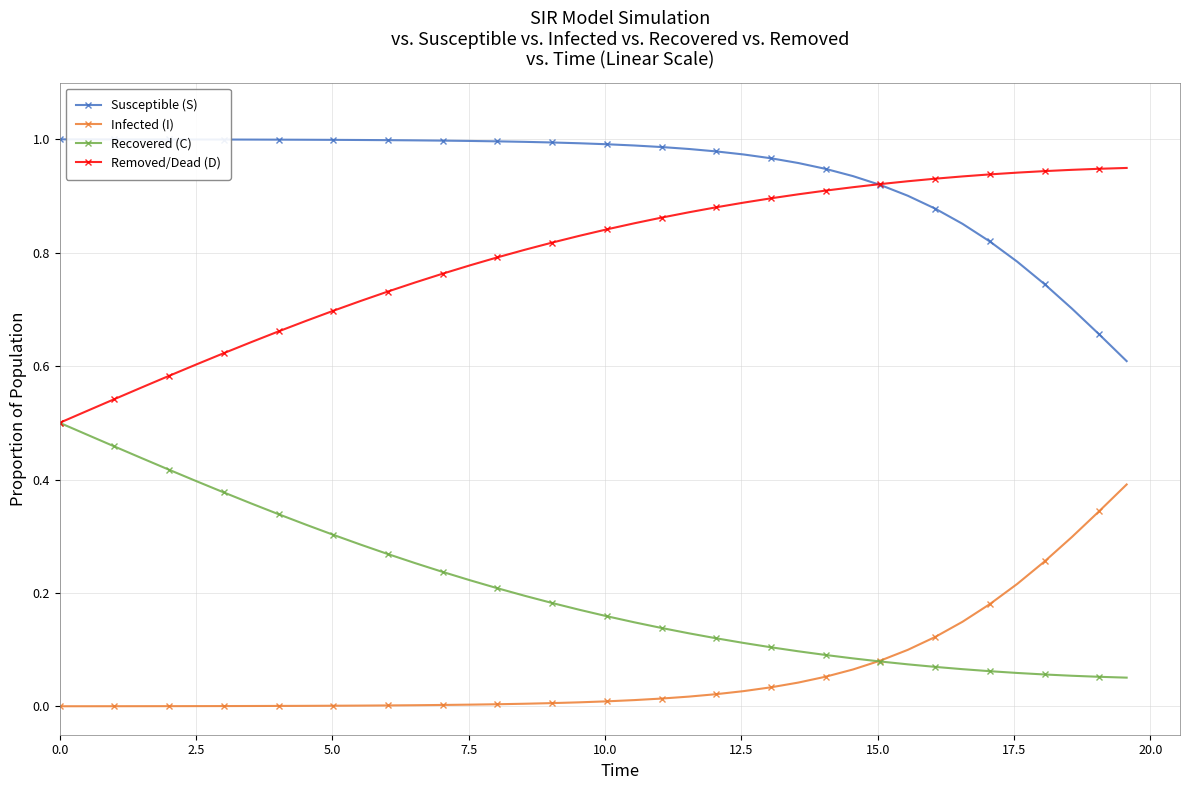

List the series in order of their overall mean, highest first.

Susceptible (S), Removed/Dead (D), Recovered (C), Infected (I)